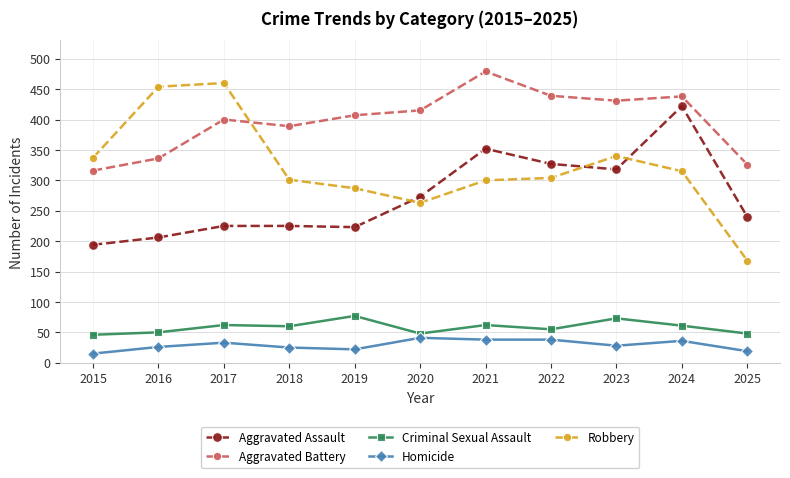

What is the average value of the Homicide series?

29